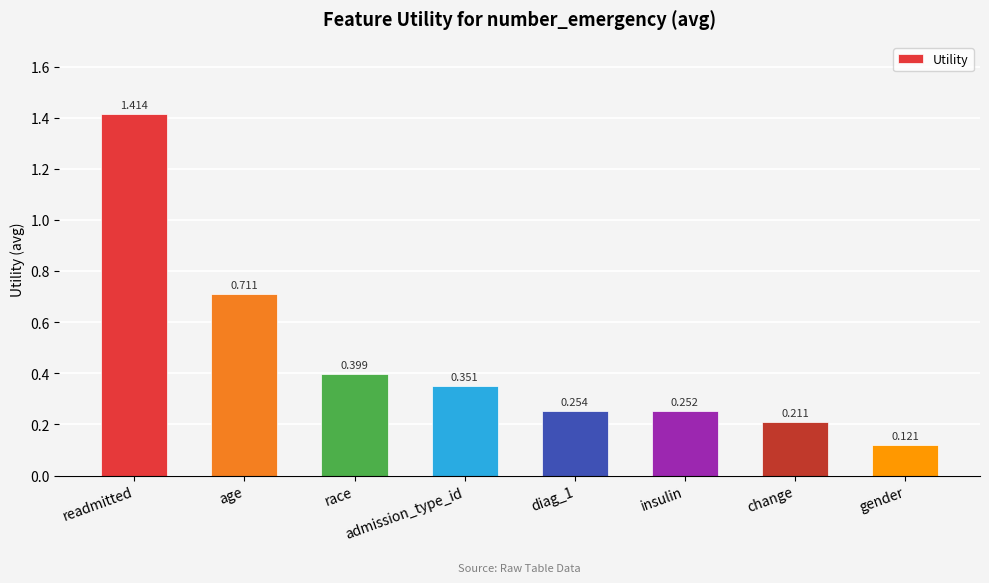

Which label corresponds to the largest value in the chart?

readmitted